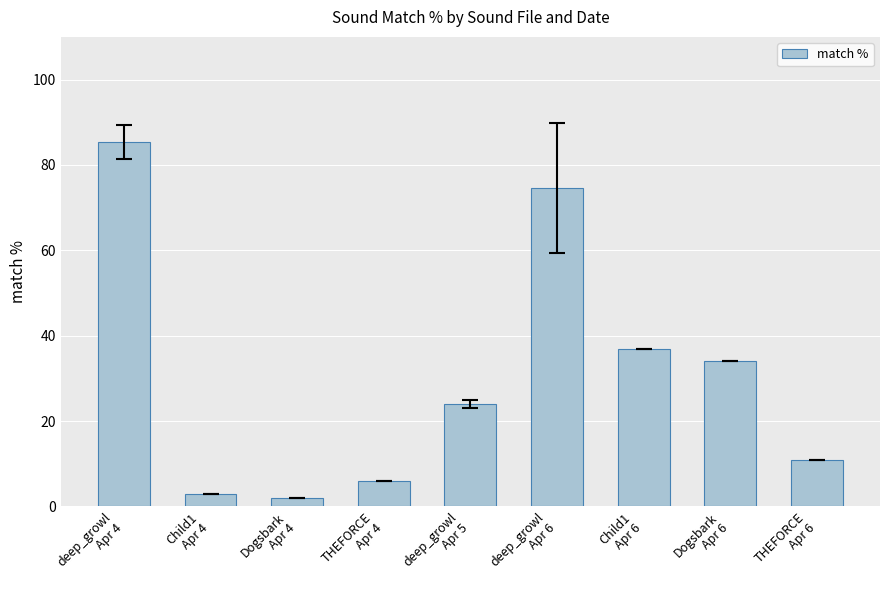

Reading right to left, extract all data points from this chart.

11.0	34.0	37.0	74.6	24.0	6.0	2.0	3.0	85.3